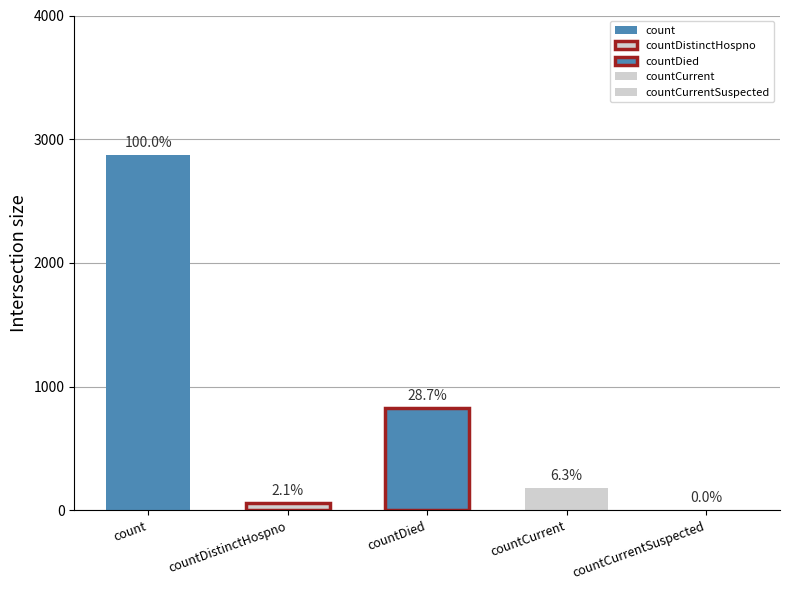

What is the label of the 2nd bar from the left?

countDistinctHospno